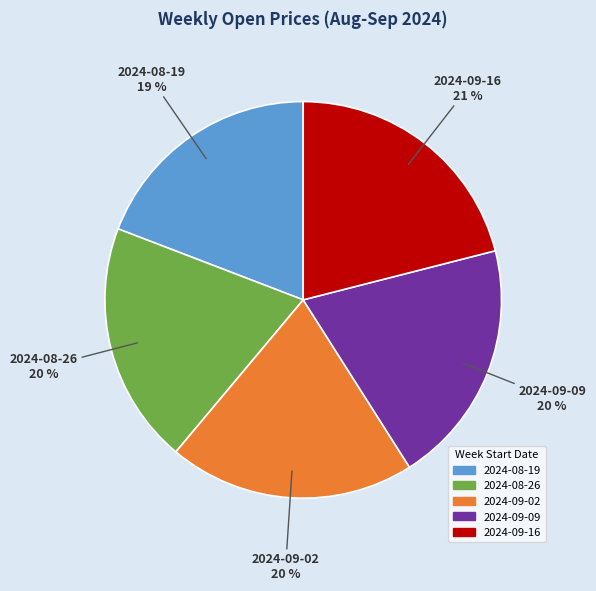

What is the smallest slice in the pie chart?

2024-08-19